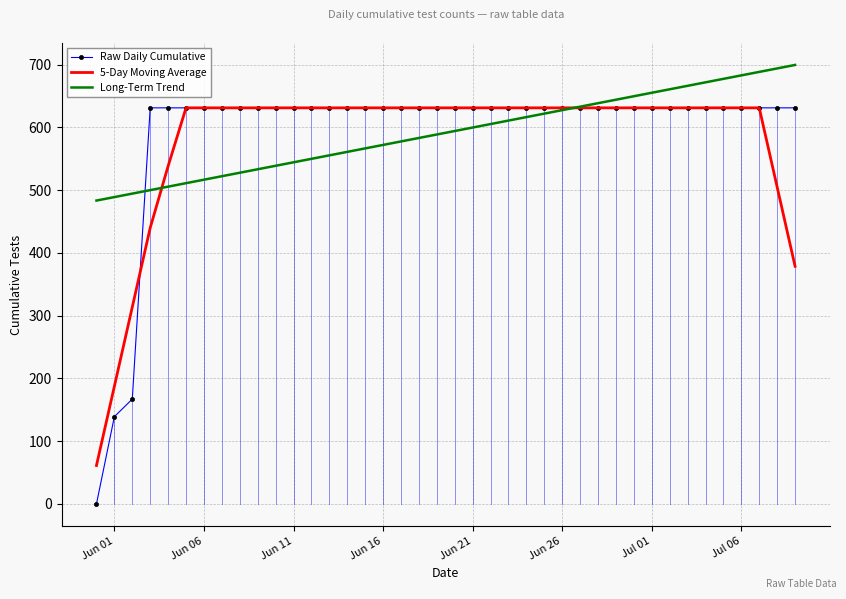

Reading left to right, what are all the values shown in this chart?

Raw Daily Cumulative: 0.0	139.0	167.0	631.0	631.0	631.0	631.0	631.0	631.0	631.0	631.0	631.0	631.0	631.0	631.0	631.0	631.0	631.0	631.0	631.0	631.0	631.0	631.0	631.0	631.0	631.0	631.0	631.0	631.0	631.0	631.0	631.0	631.0	631.0	631.0	631.0	631.0	631.0	631.0	631.0
5-Day Moving Average: 61.2	187.4	313.6	439.8	538.2	631.0	631.0	631.0	631.0	631.0	631.0	631.0	631.0	631.0	631.0	631.0	631.0	631.0	631.0	631.0	631.0	631.0	631.0	631.0	631.0	631.0	631.0	631.0	631.0	631.0	631.0	631.0	631.0	631.0	631.0	631.0	631.0	631.0	504.8	378.6
Long-Term Trend: 483.3	488.8	494.4	499.9	505.5	511.0	516.5	522.1	527.6	533.2	538.7	544.2	549.8	555.3	560.9	566.4	571.9	577.5	583.0	588.6	594.1	599.6	605.2	610.7	616.3	621.8	627.3	632.9	638.4	644.0	649.5	655.0	660.6	666.1	671.7	677.2	682.7	688.3	693.8	699.3